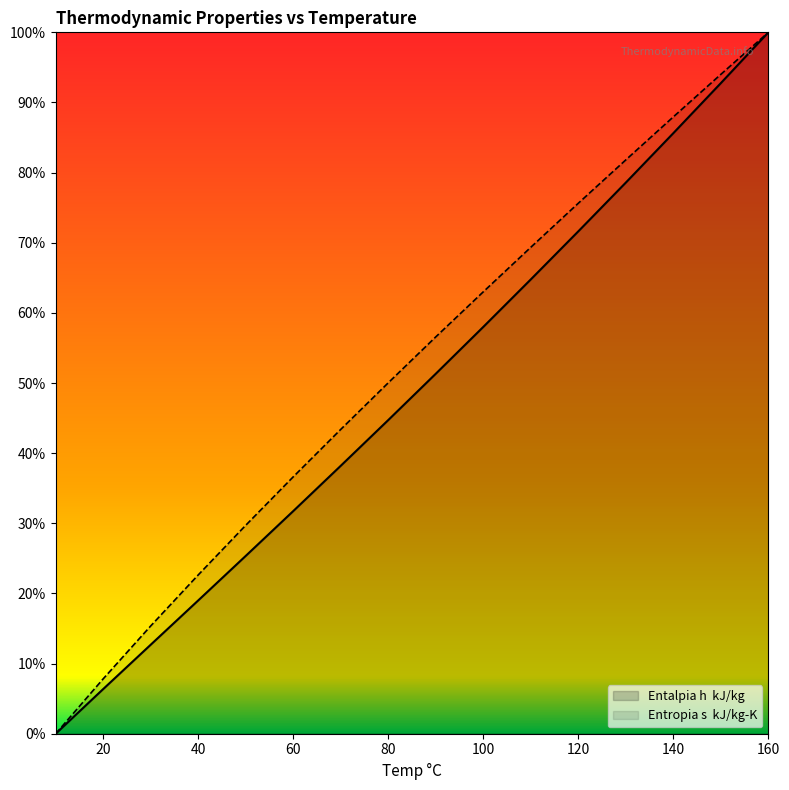

What are all the series names shown in the legend?

Entalpia h  kJ/kg, Entropia s  kJ/kg-K